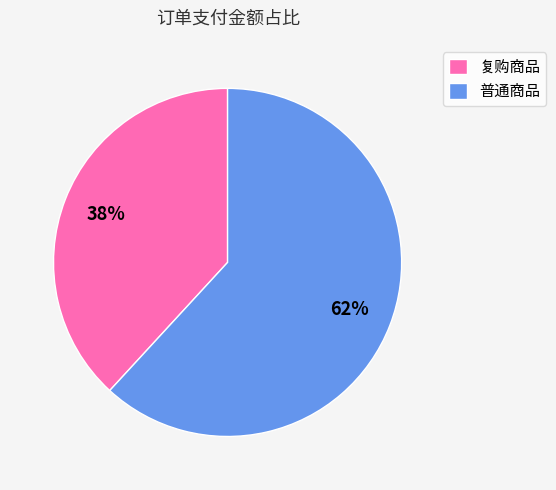

Is there any slice that represents more than half of the pie?

Yes